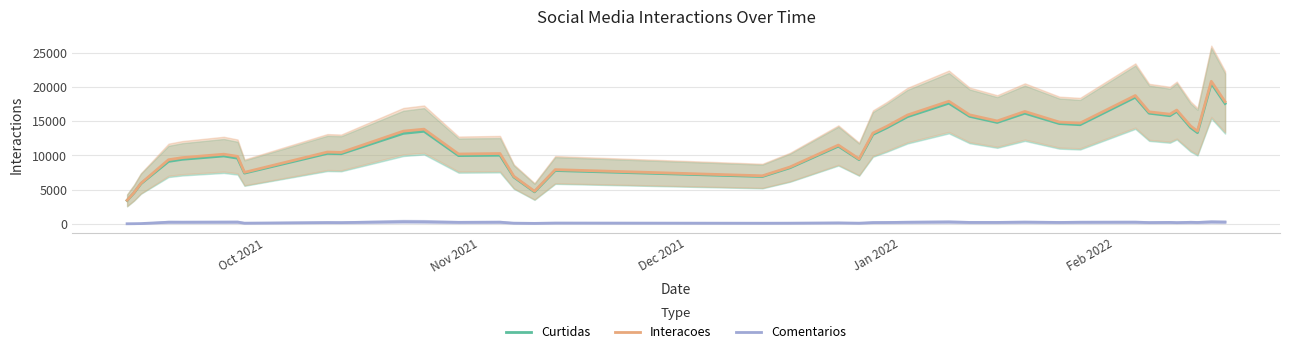

What is the lowest value of the Curtidas series?

3427.5